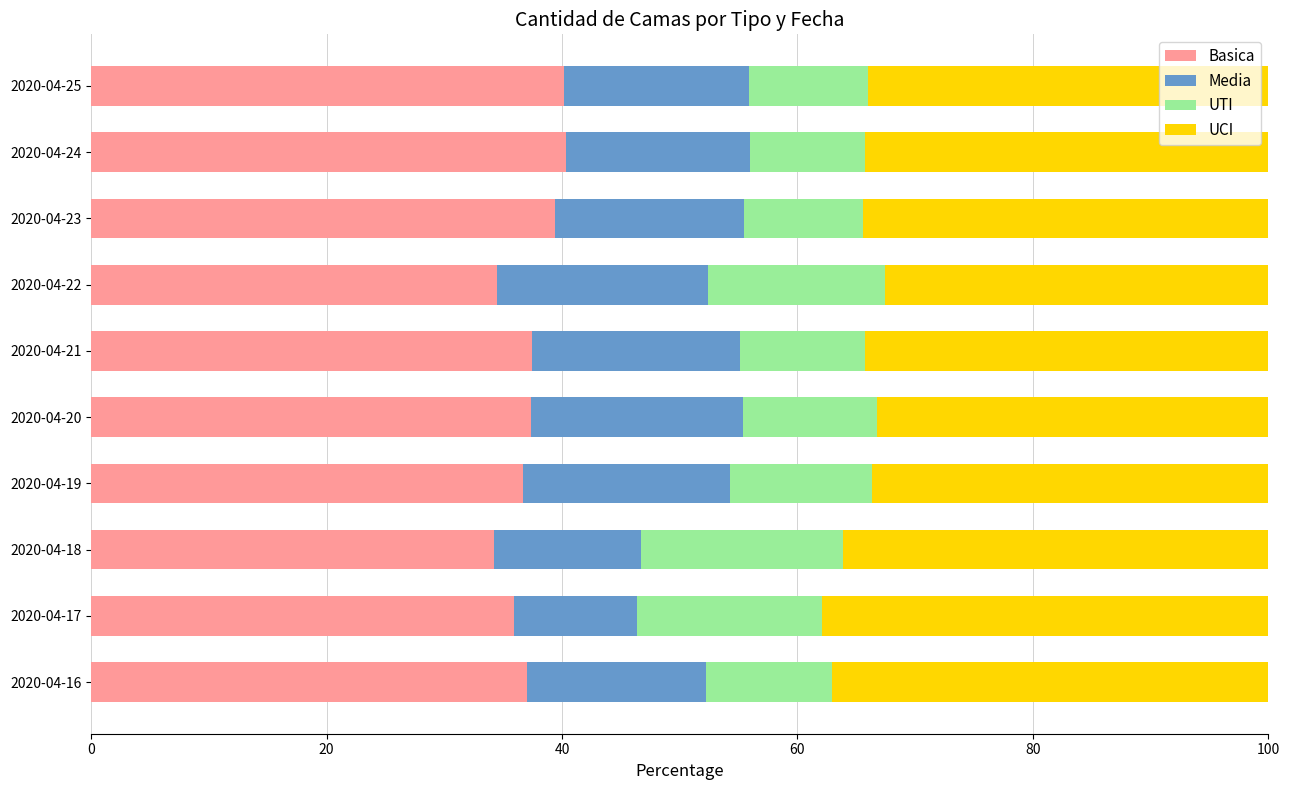

What is the maximum value for Basica?

40.4